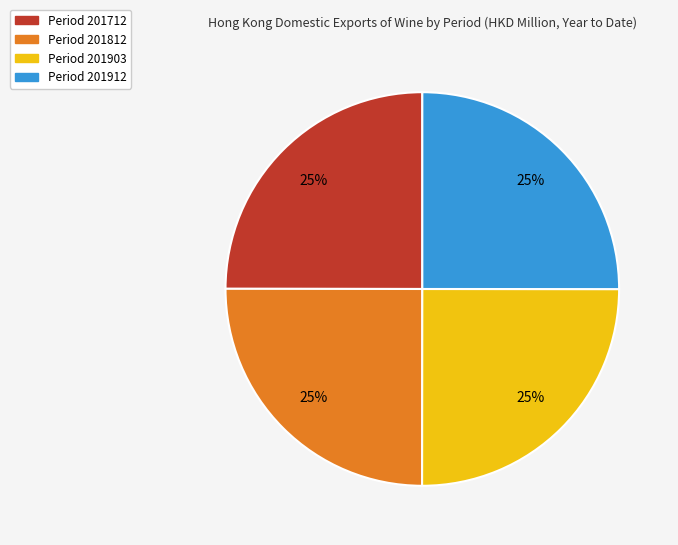

Is there a majority slice in this chart?

No